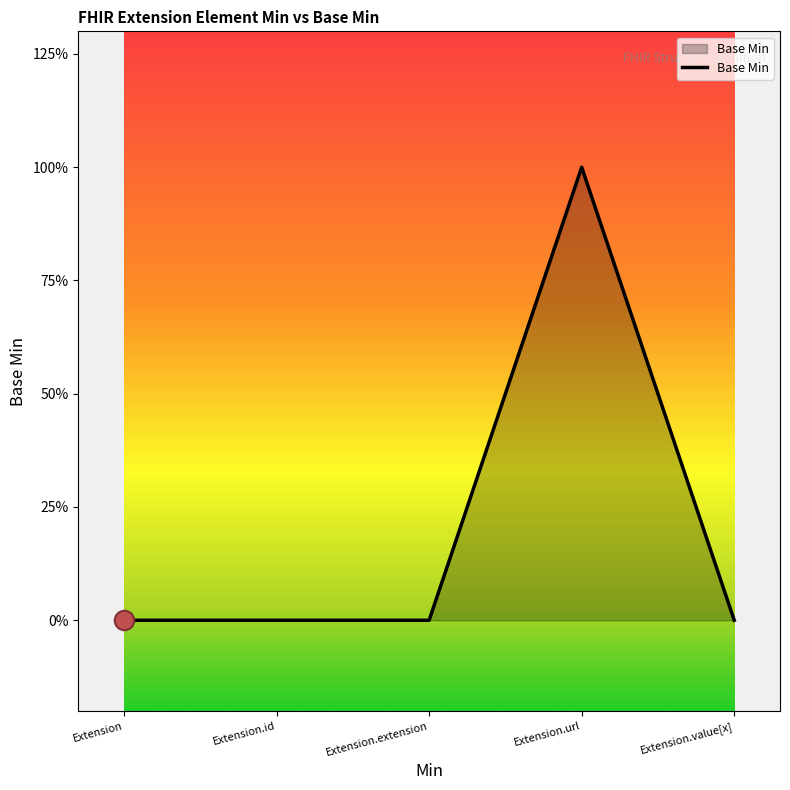

At which category does the chart reach its minimum across all series?

Extension